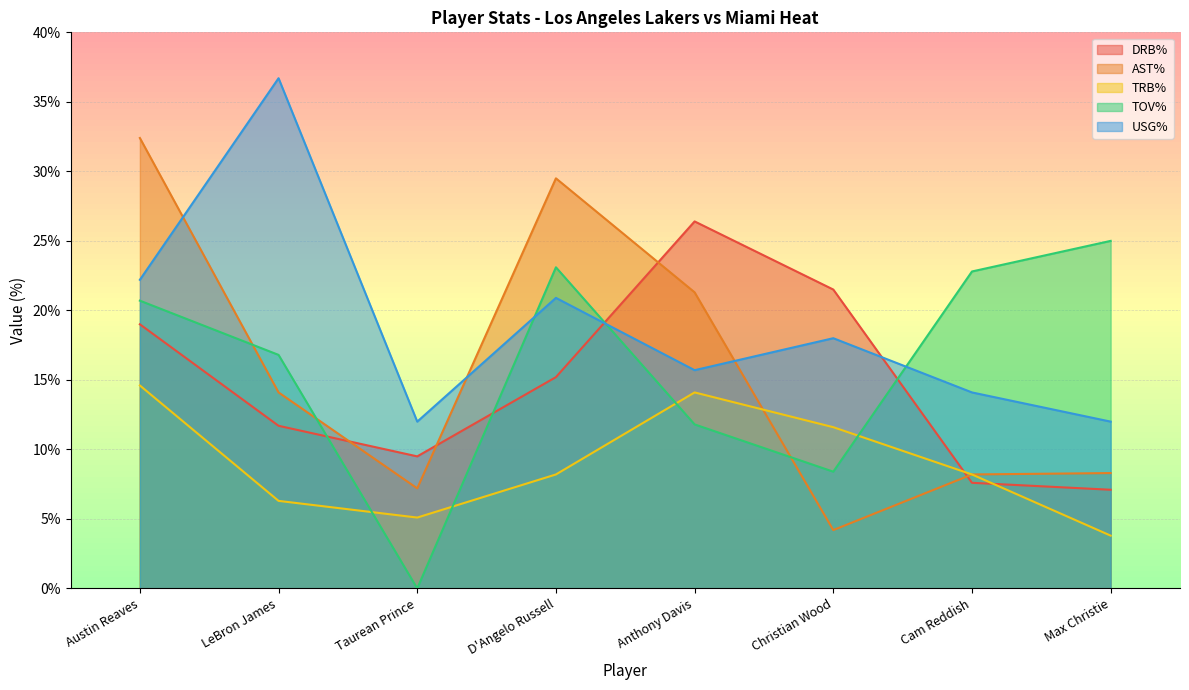

Count the number of data series in this chart.

5